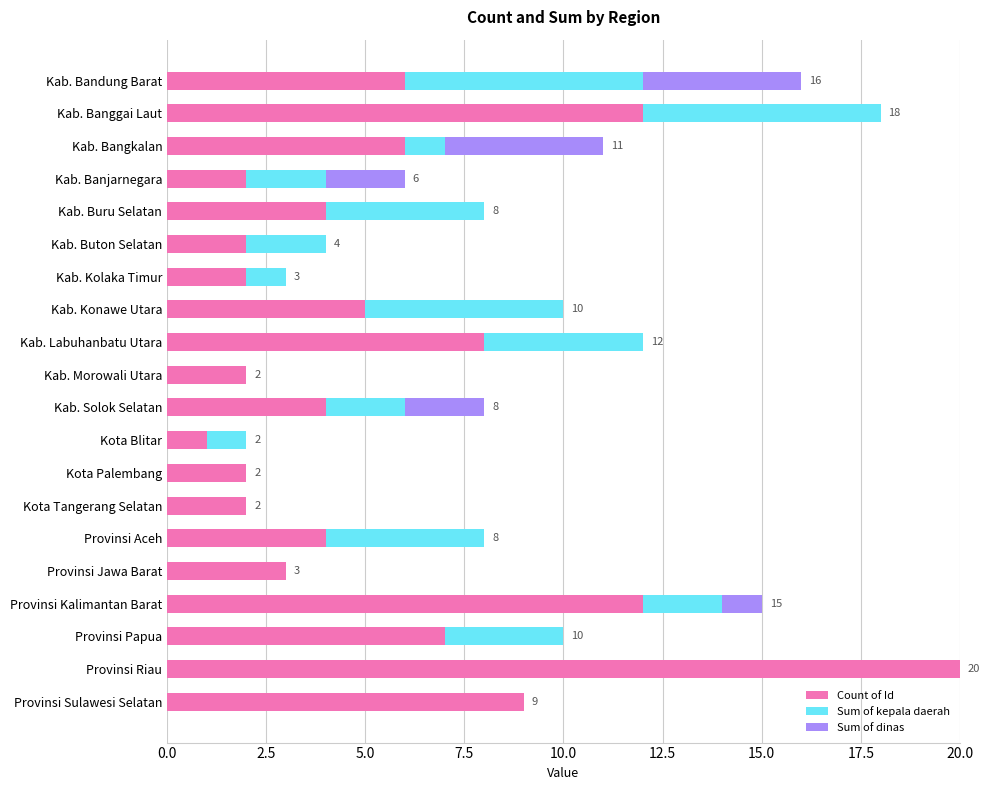

At which category is the sum across all series the highest?

Provinsi Riau